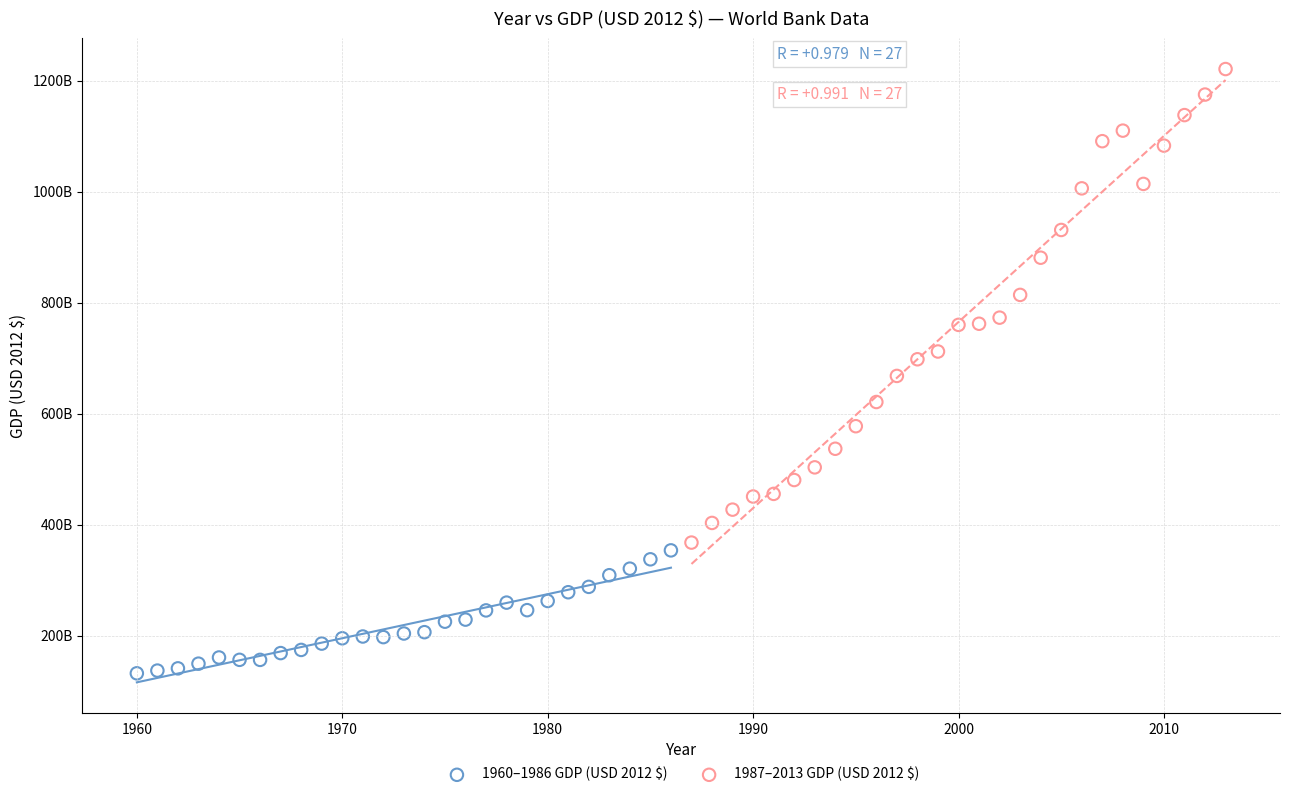

Which series contains the lowest Y value?

1960–1986 GDP (USD 2012 $)